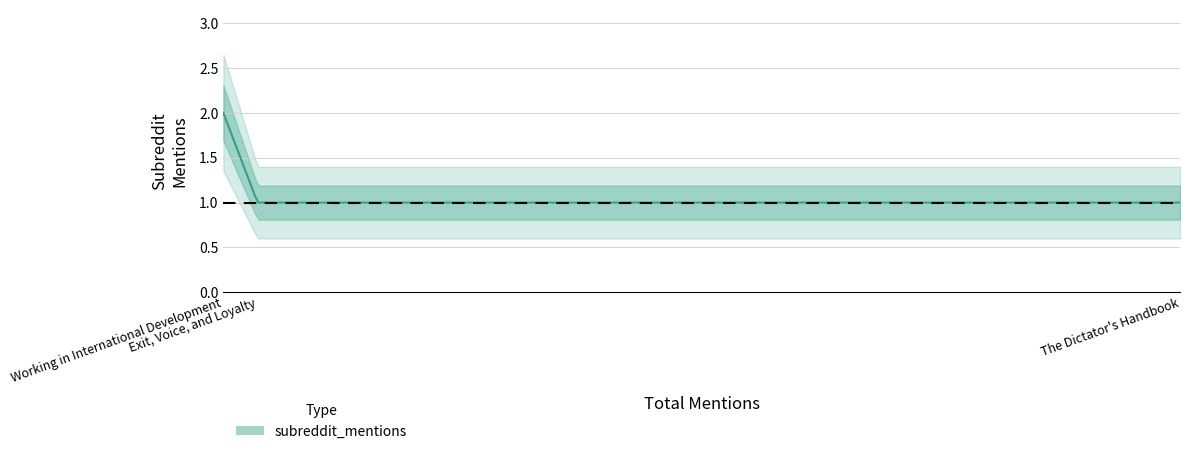

Is this an area chart (filled region under the line)?

No